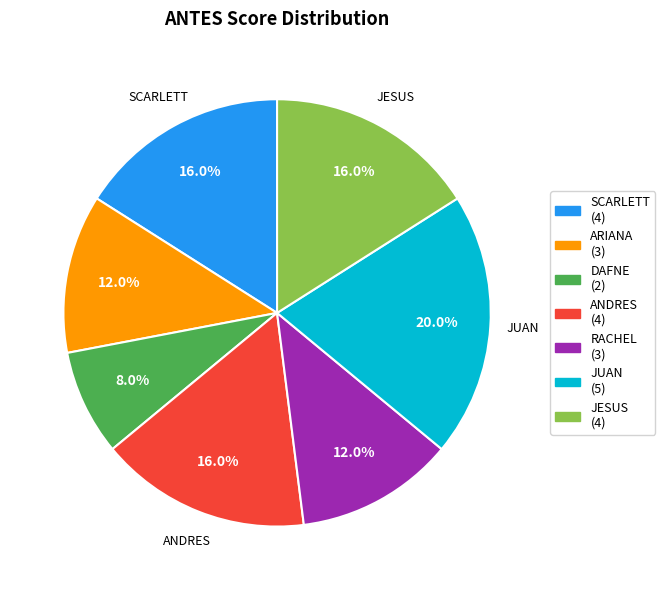

To the nearest percent, what is the difference between the JESUS and ARIANA slice percentages?

4%